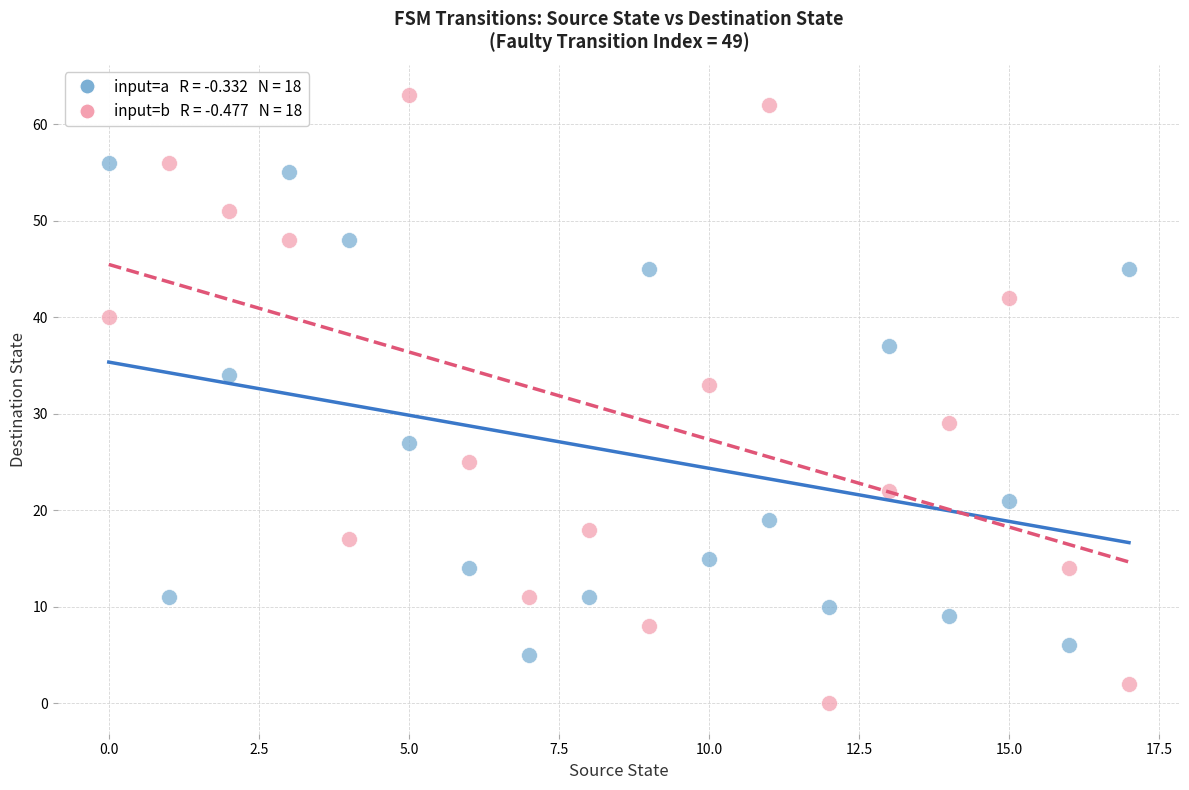

Across all data points, what is the range of Y values (max minus min)?

63